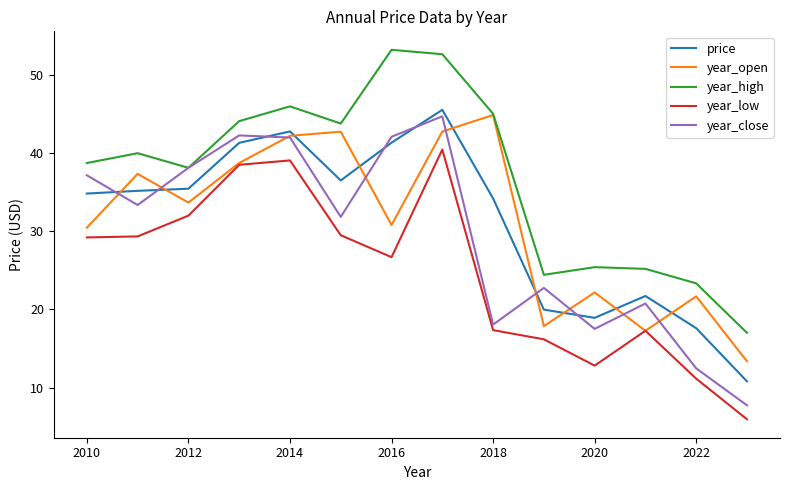

Which series has the largest total across all categories?

year_high